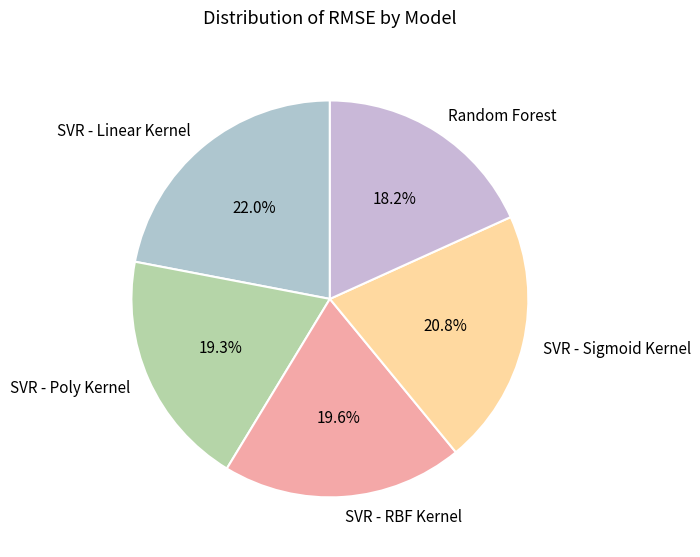

What percentage is the SVR - Poly Kernel slice, to the nearest percent?

19%